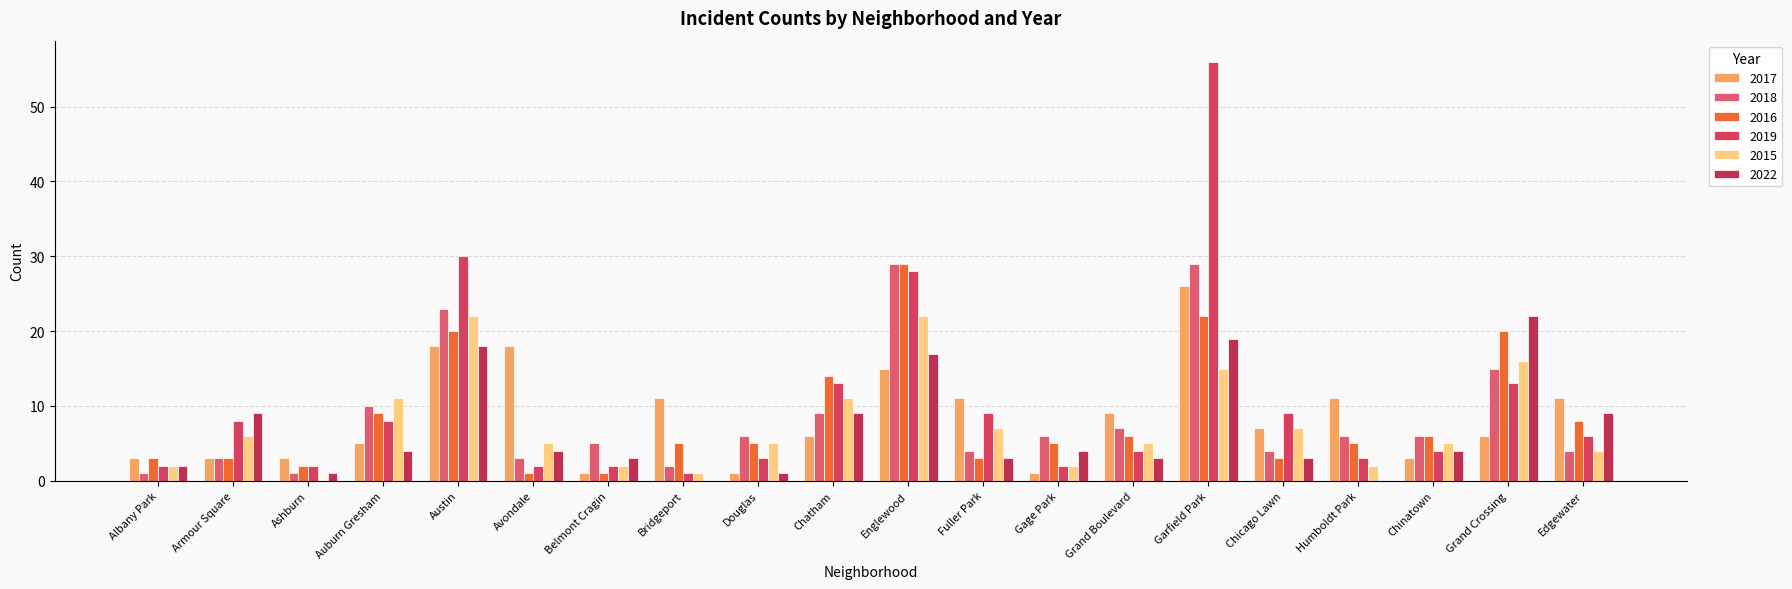

What is the total value across all series at Grand Crossing?

92